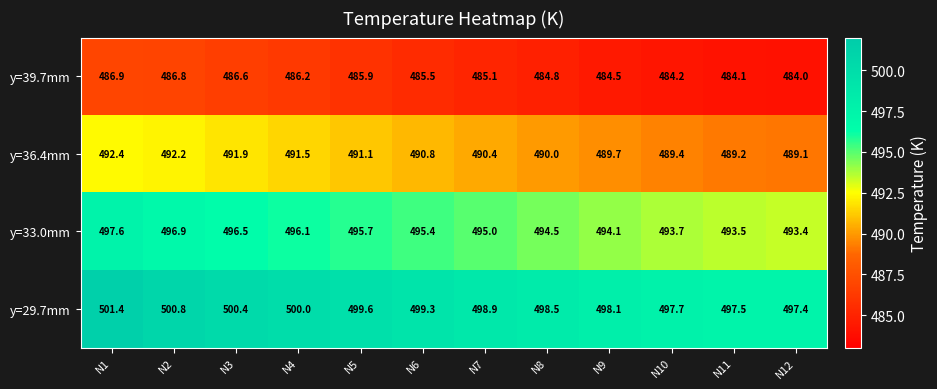

Which series changed the most between N1 and N2?

y=33.0mm